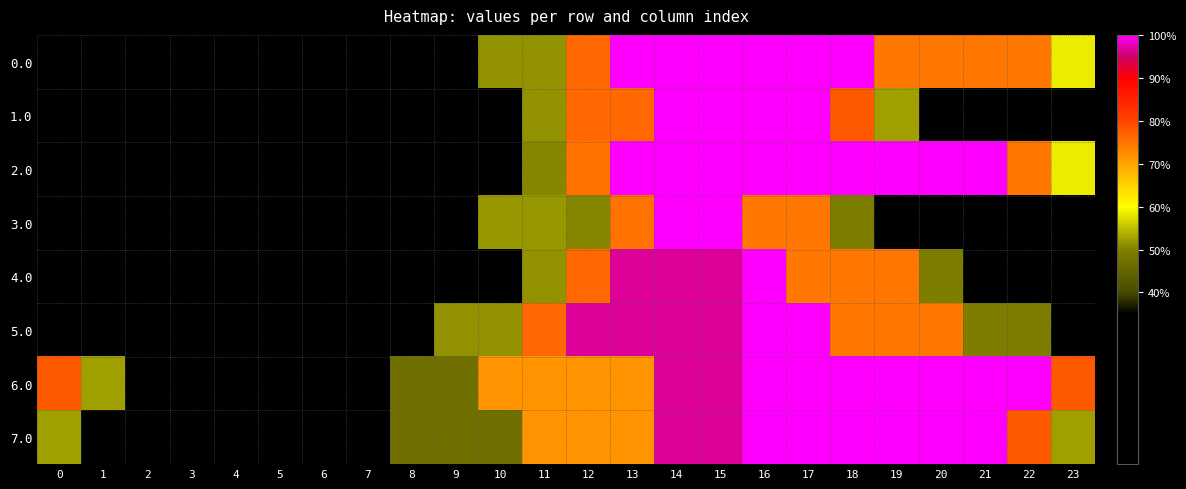

What is the total value across all series at 22?

955.8